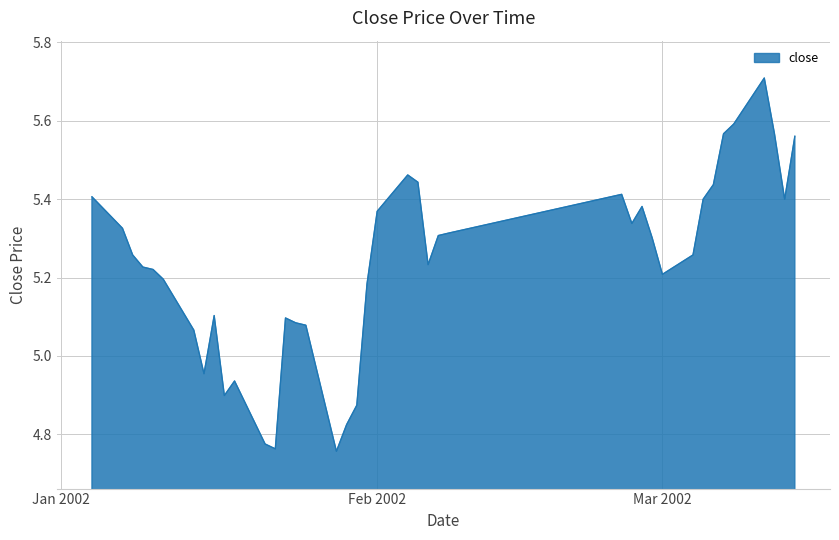

What is the greatest value displayed?

5.7